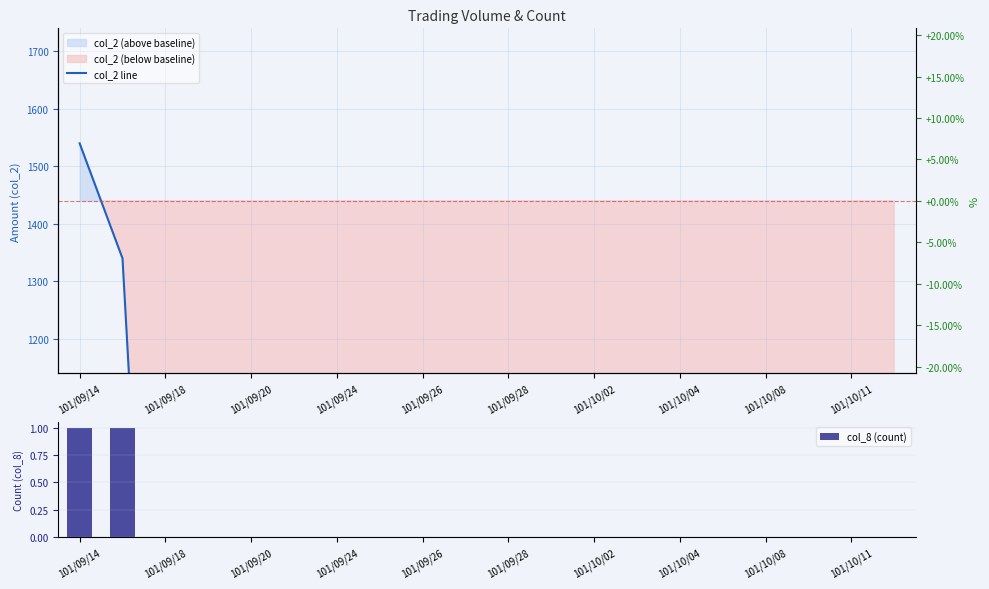

Which series has the widest spread of values?

col_2 line